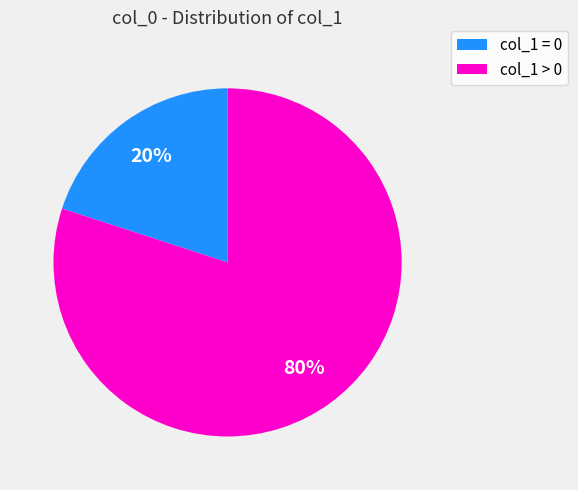

Is there a majority slice in this chart?

Yes